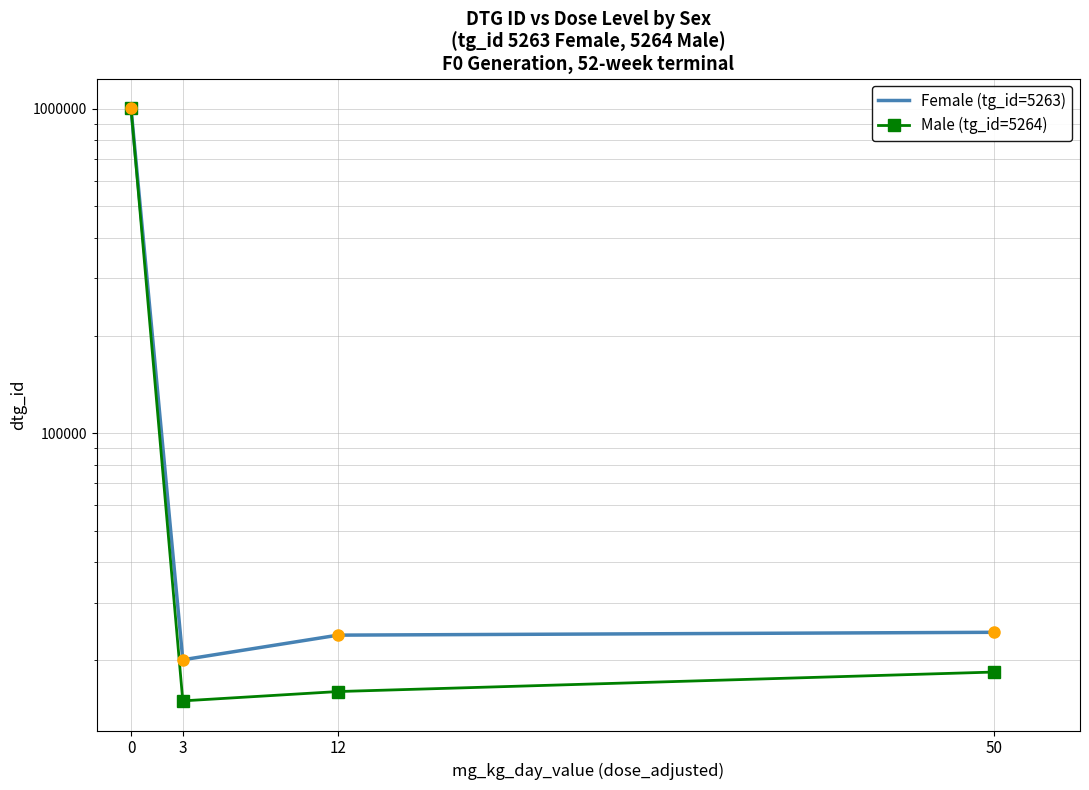

What is the value of the Female (tg_id=5263) point at the 1st from the left?

1003825